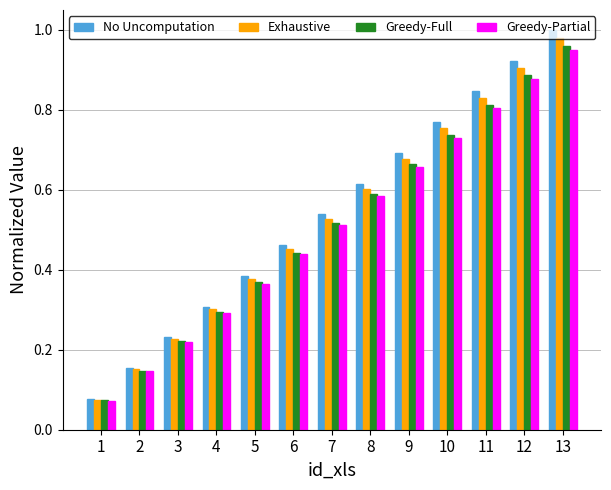

Between 5 and 7, which series saw the biggest shift?

No Uncomputation